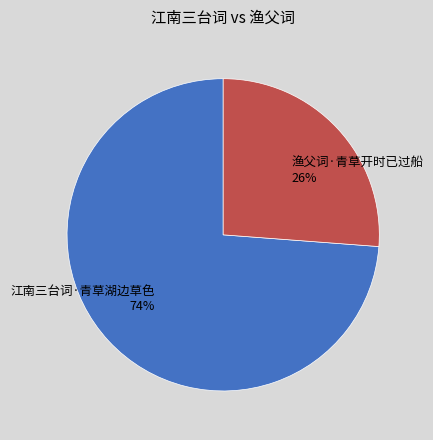

Combined, do 渔父词·青草开时已过船 and 江南三台词·青草湖边草色 account for over 50%?

Yes